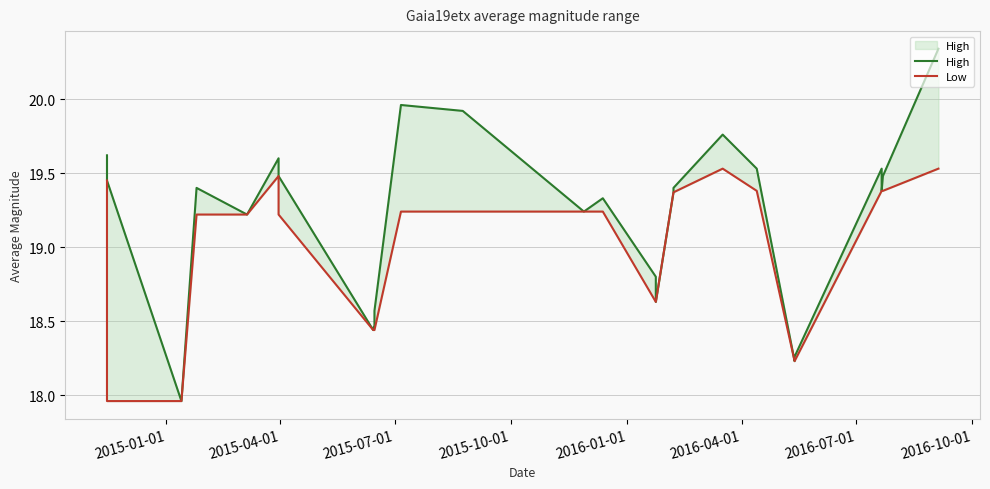

True or false: High has more than 1 points higher than both neighbors.

True